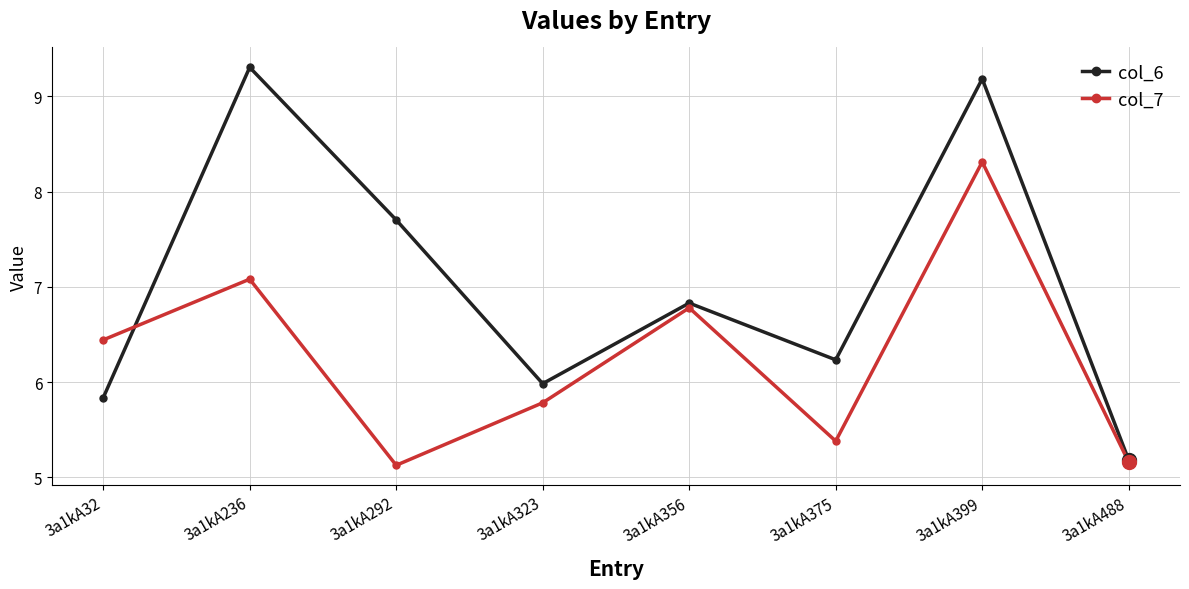

Is this an area chart (filled region under the line)?

No